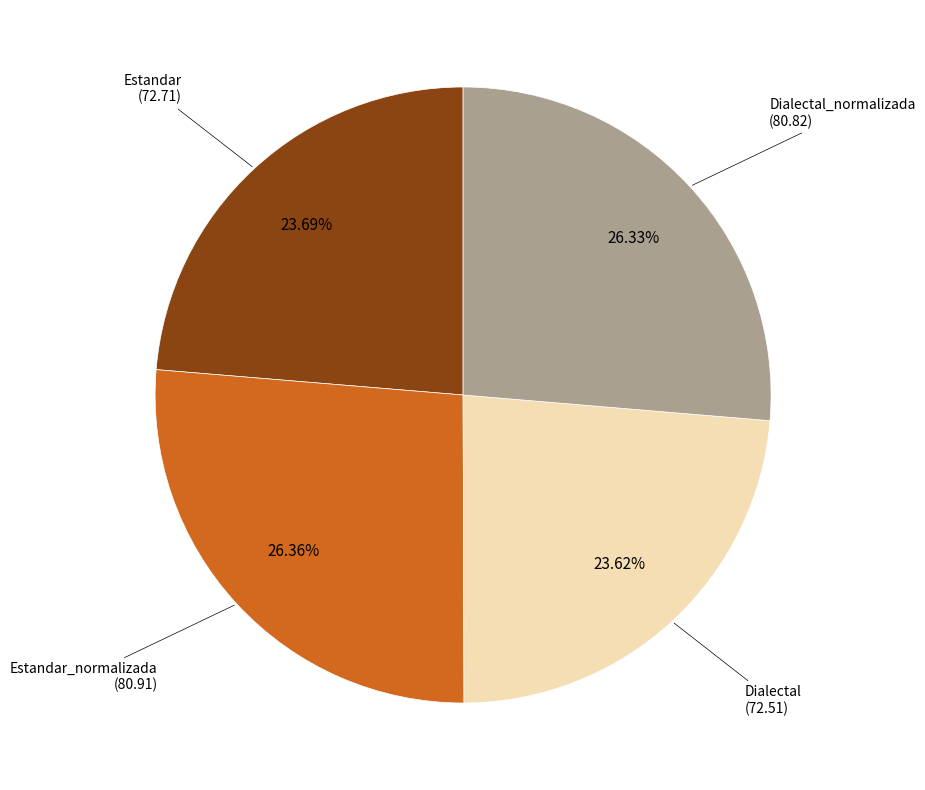

Is there any slice that represents more than half of the pie?

No